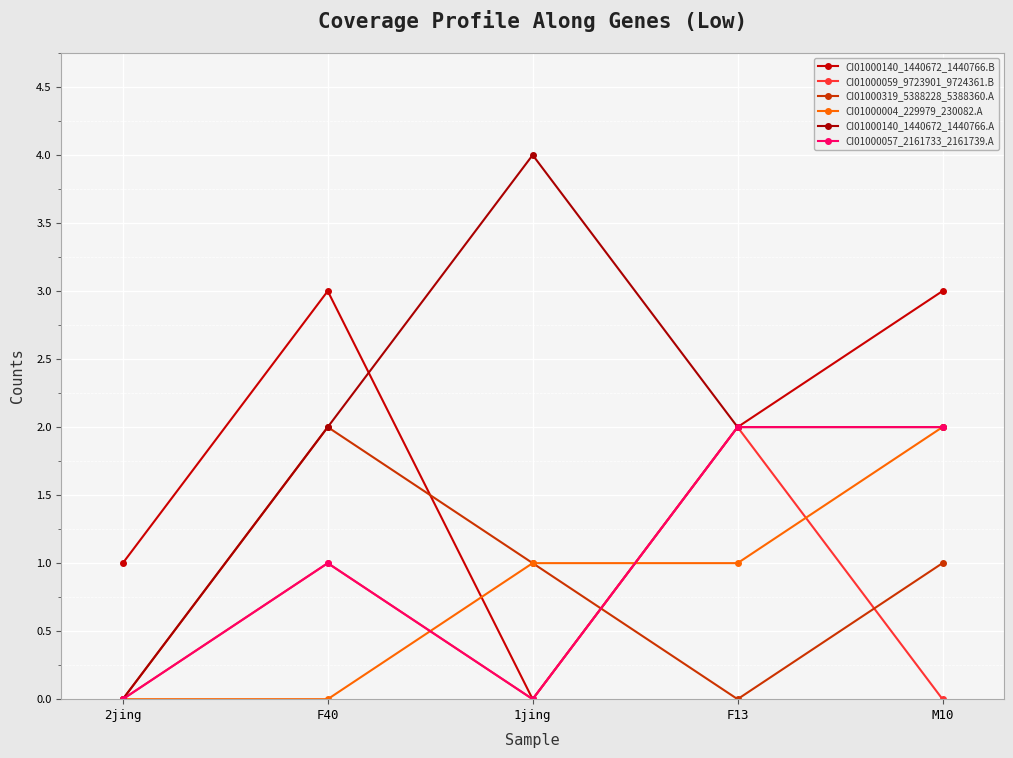

How many data points in CI01000004_229979_230082.A are less than 1?

2